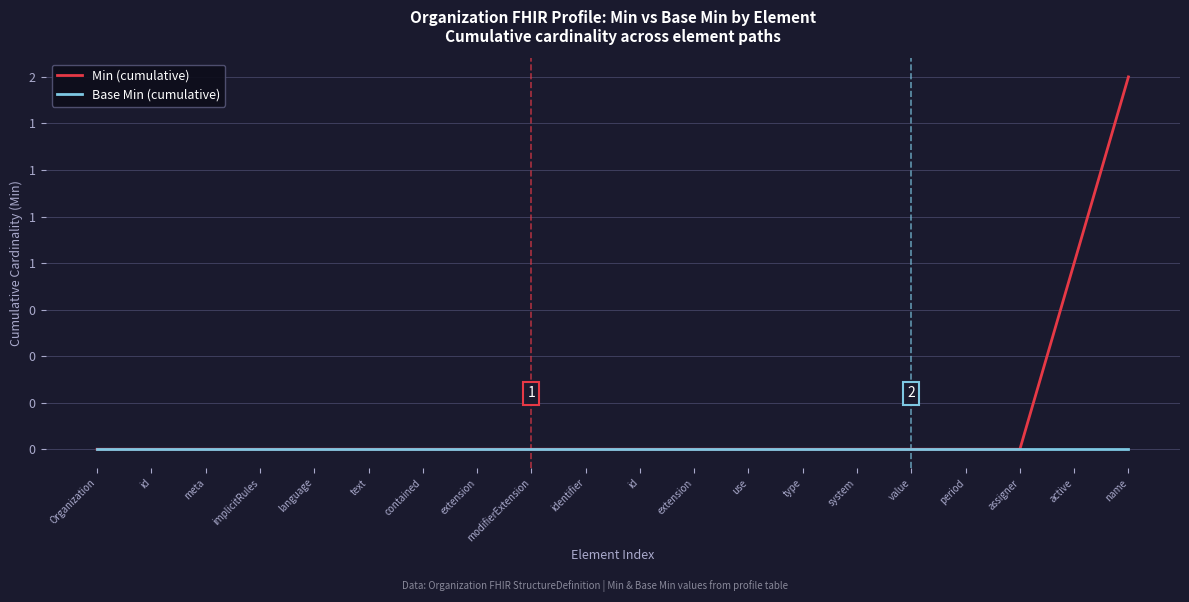

What is the label of the 7th point from the right?

type